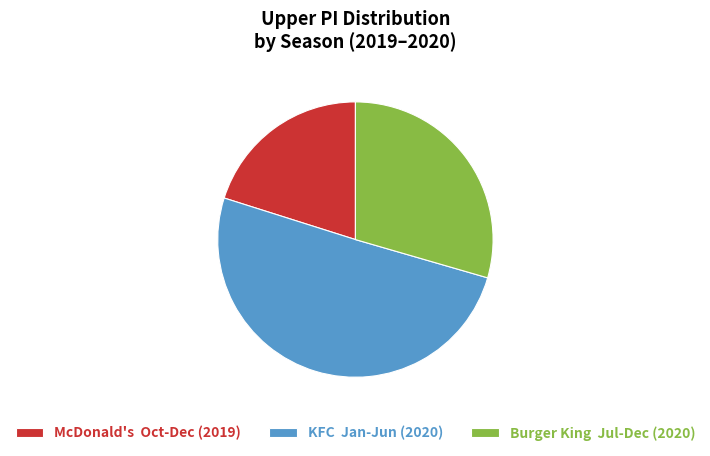

To the nearest percent, what is the difference between the largest and smallest slice percentages?

30%